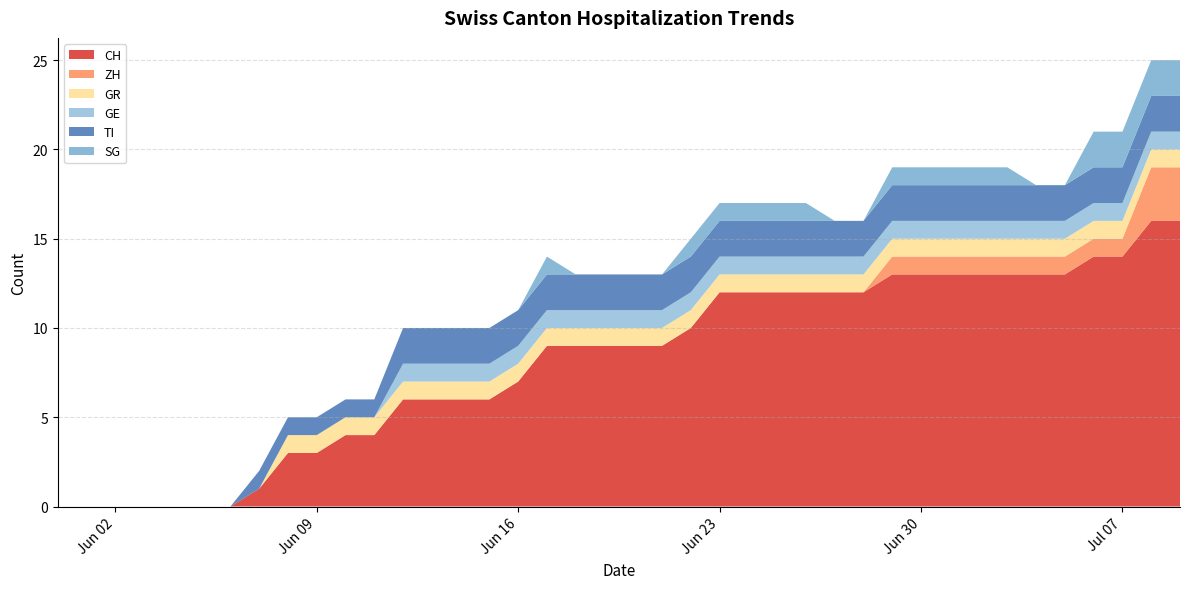

What is the total value across all series at Jun 30?

19